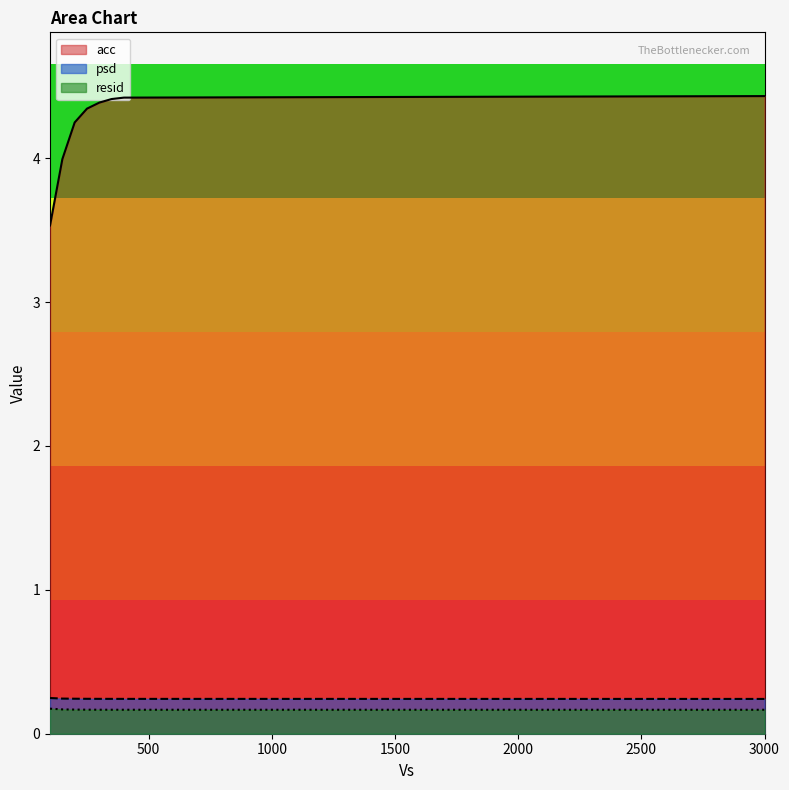

What is the difference between the maximum and minimum values in the acc series?

0.9